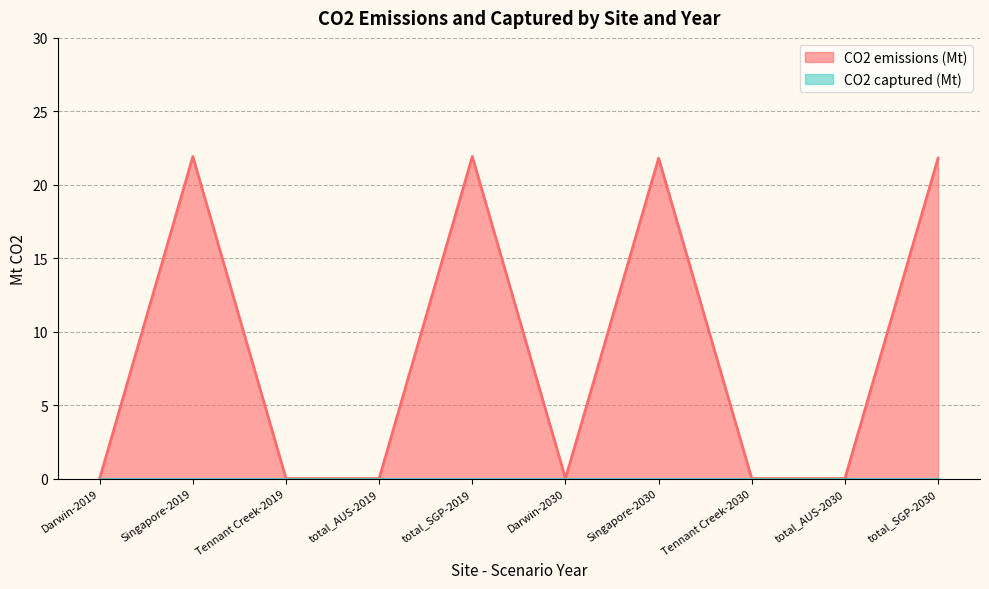

What is the difference between the maximum and minimum values?

21.9